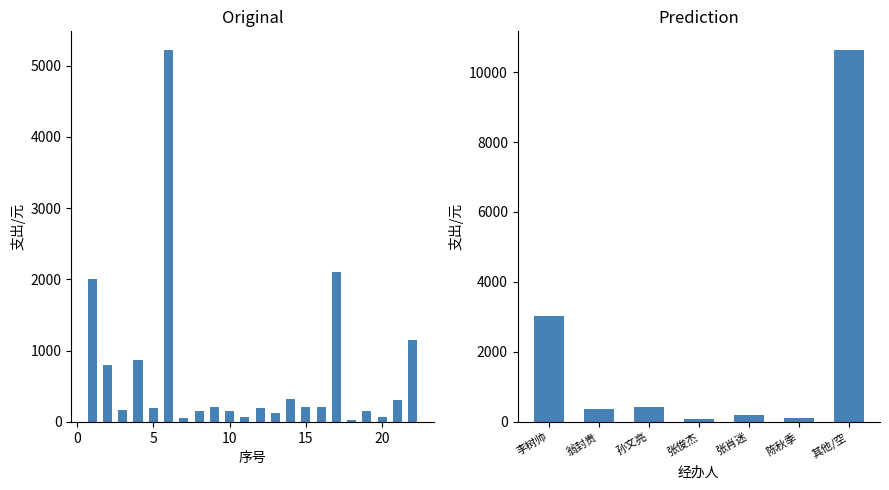

How many distinct data groups are displayed?

1